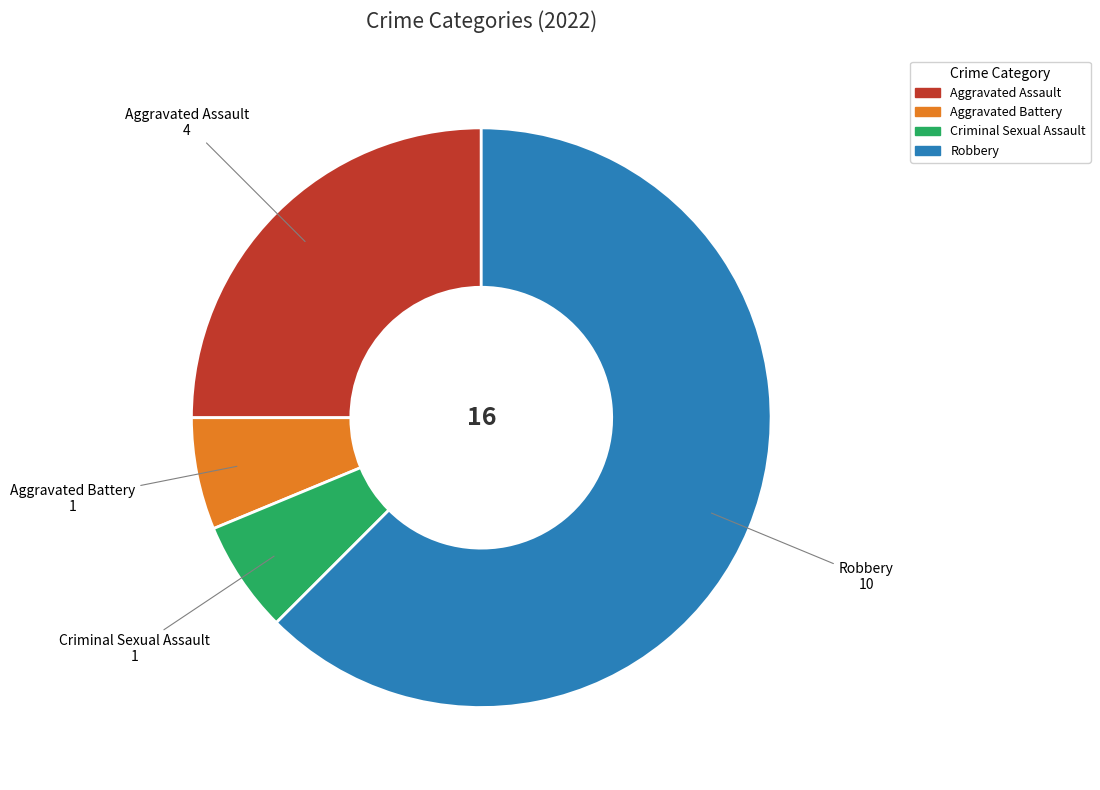

What is the largest slice in the pie chart?

Robbery